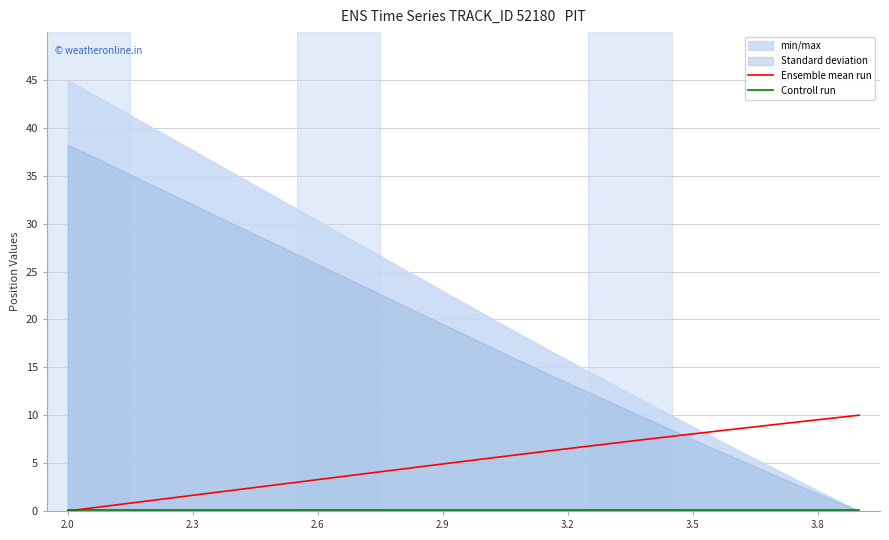

The value of Ensemble mean run at 2.0 is -6.3. True or false?

False